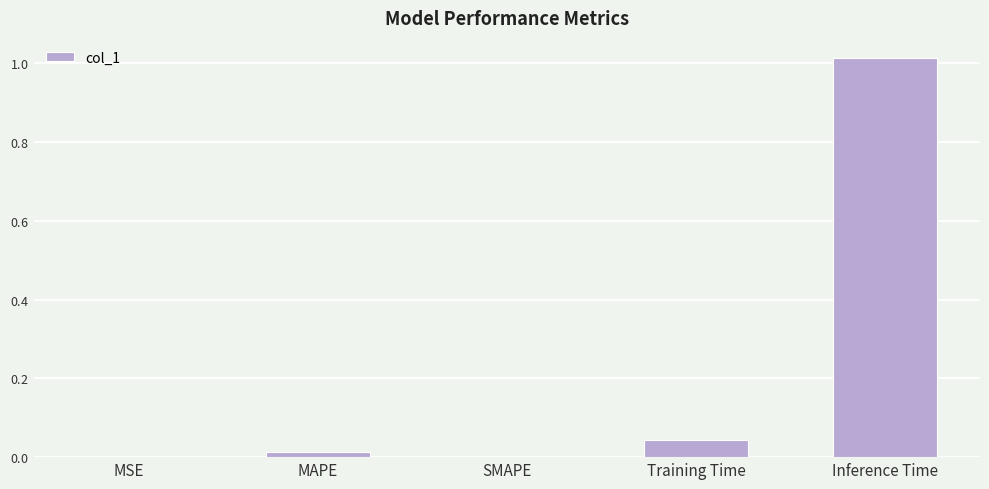

Between MAPE and MSE, which is larger?

MAPE